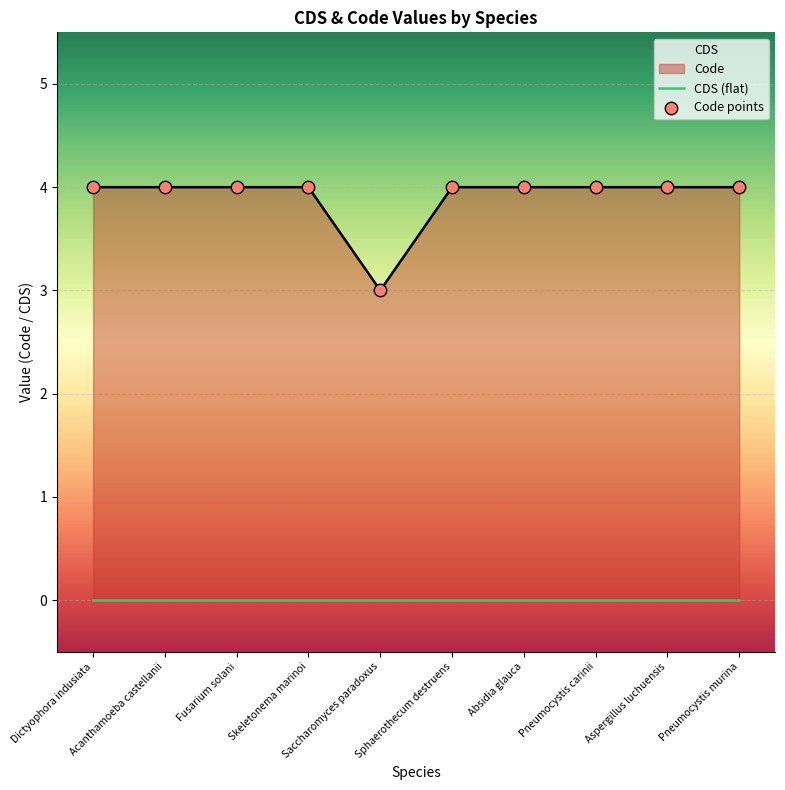

Which series reaches the maximum Y coordinate?

Code points